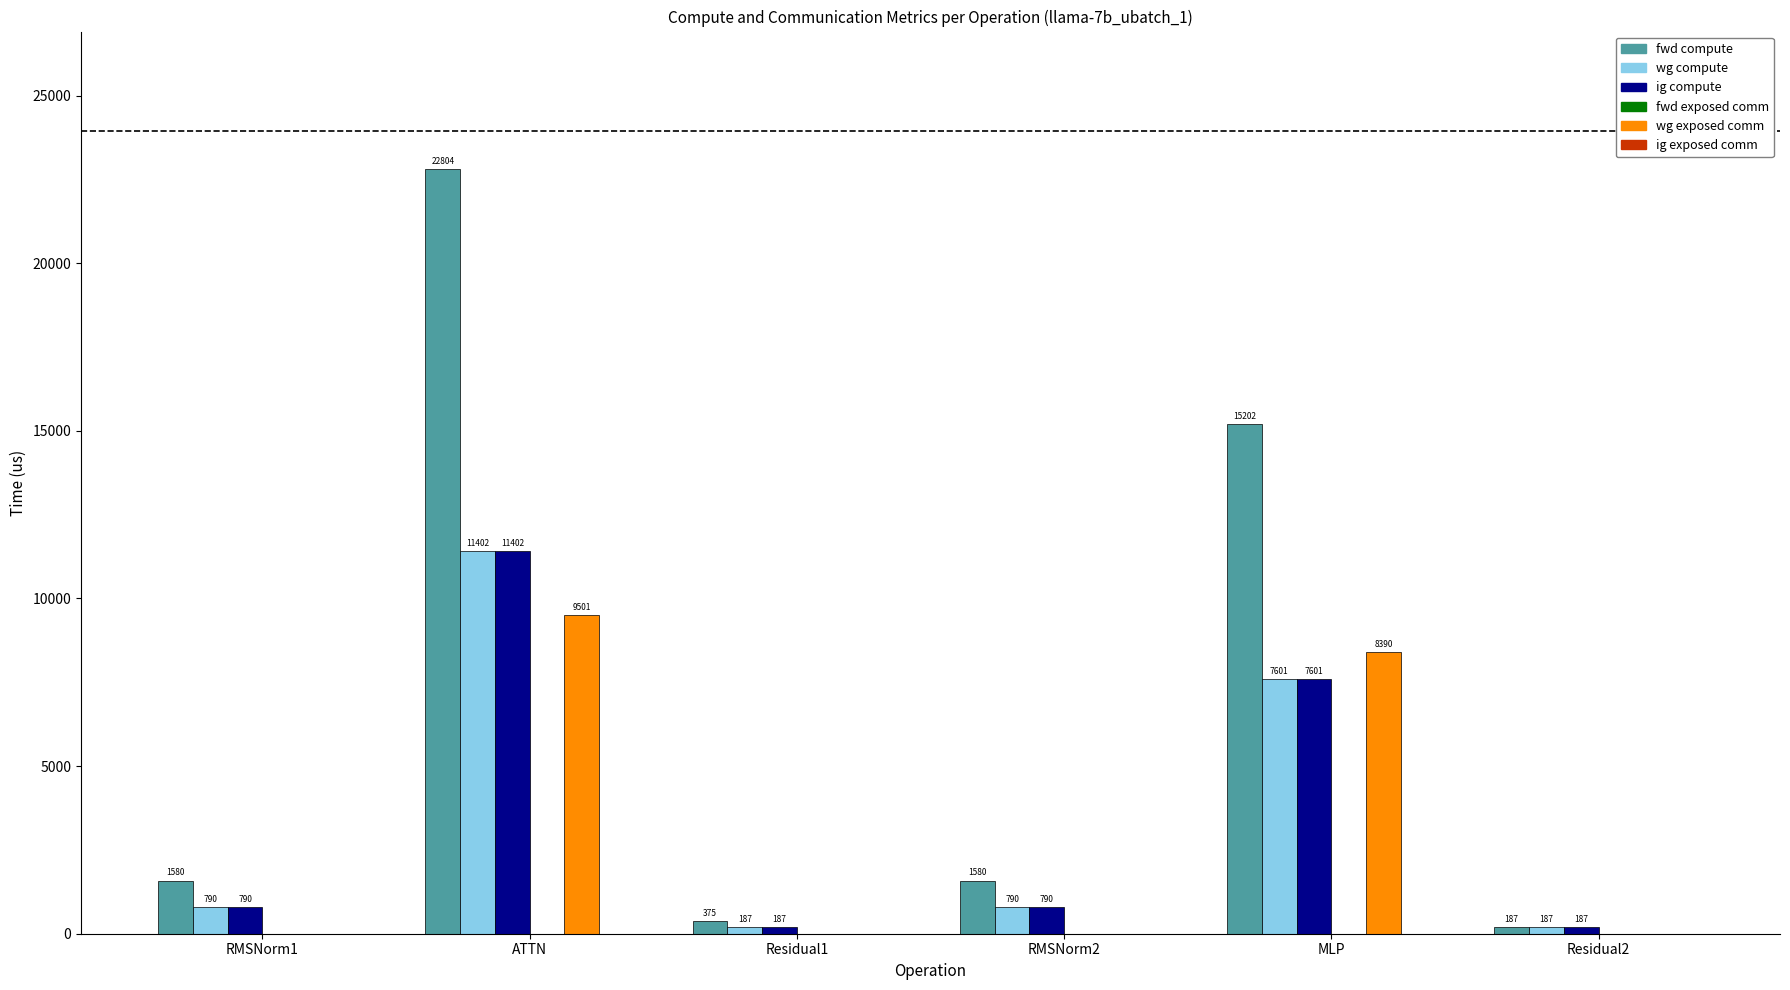

The value of fwd compute at RMSNorm1 is 1579.8. True or false?

True